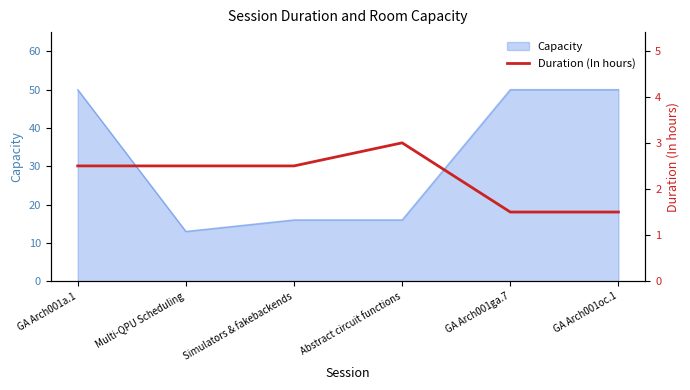

List the labels in order of value, smallest first.

GA Arch001ga.7, GA Arch001oc.1, GA Arch001a.1, Multi-QPU Scheduling, Simulators & fakebackends, Abstract circuit functions